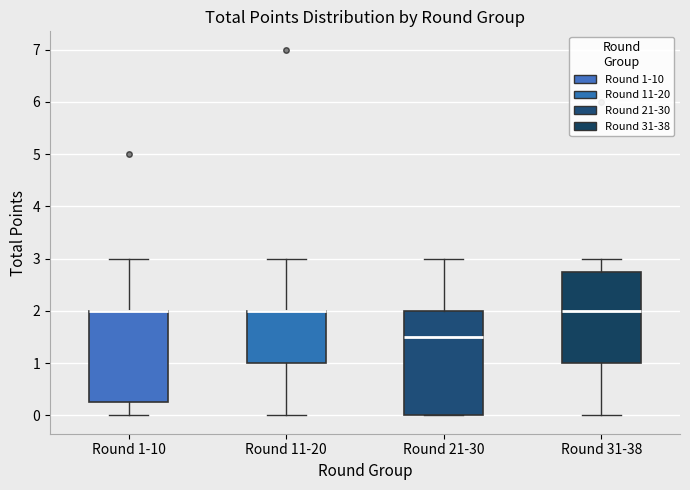

Reading left to right, read every box against the y-axis: the position of its median line, the range the box covers, and the ends of its whiskers. The values are not printed on the chart, so give them approximately, as read against the axis.

Round 1-10: median 2.0 (drawn on the box's upper edge), box 0.3 to 2.0, whiskers 0.0 to 3.0
Round 11-20: median 2.0 (drawn on the box's upper edge), box 1.0 to 2.0, whiskers 0.0 to 3.0
Round 21-30: median 1.5, box 0.0 to 2.0, whiskers 0.0 to 3.0
Round 31-38: median 2.0, box 1.0 to 2.8, whiskers 0.0 to 3.0